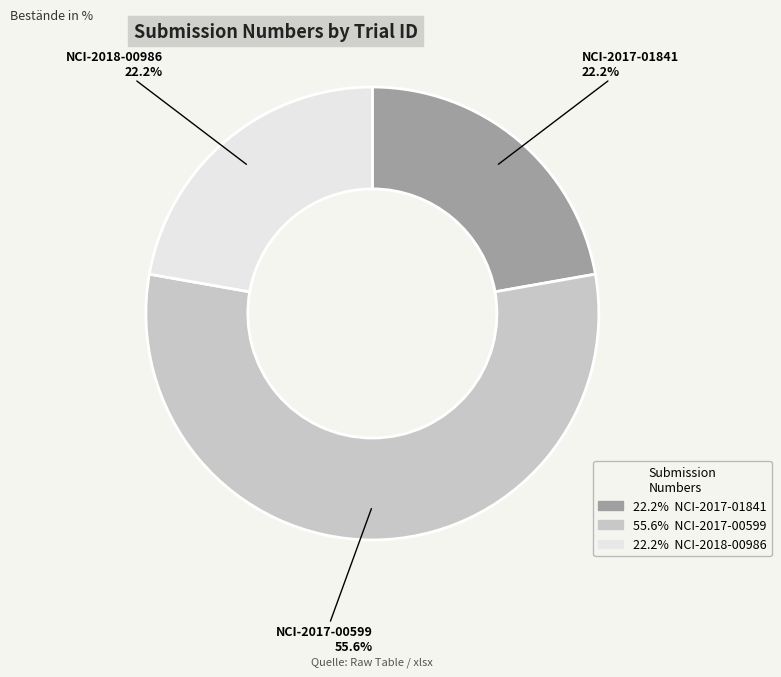

Is there any slice that represents more than half of the pie?

Yes